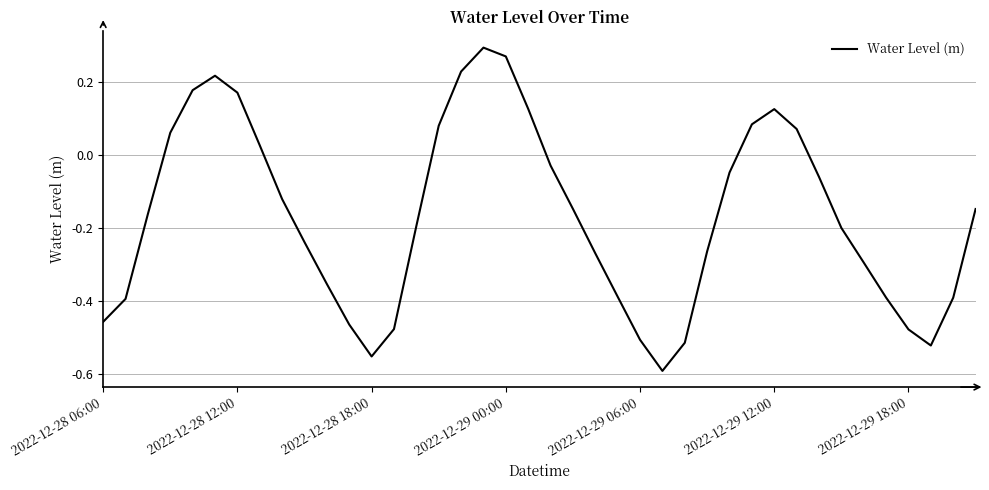

What is the difference between the maximum and minimum values?

0.9